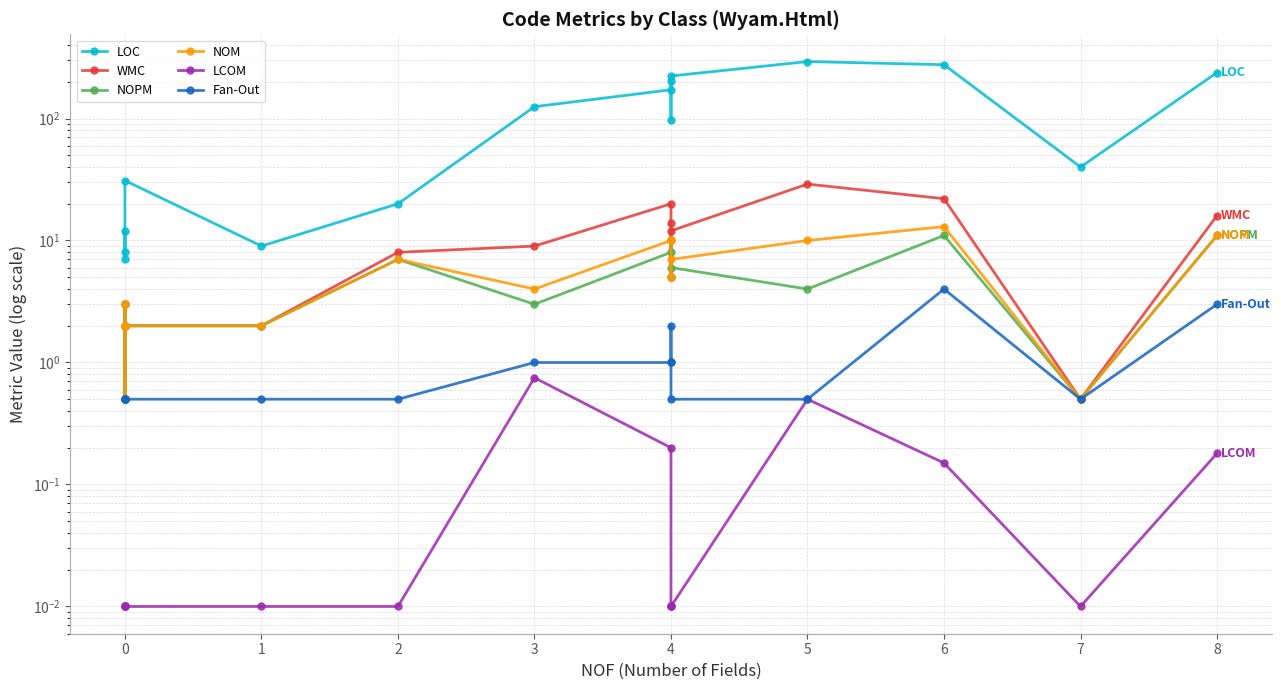

How many Fan-Out values are between 0 and 1?

12